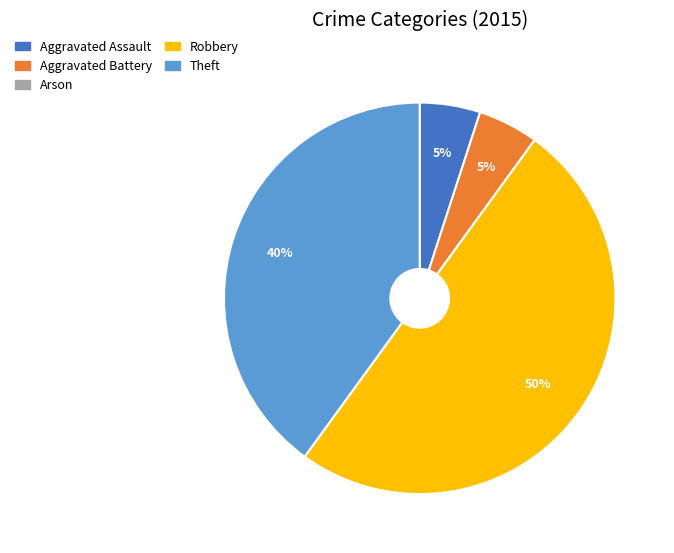

Is Aggravated Assault the majority of the pie?

No